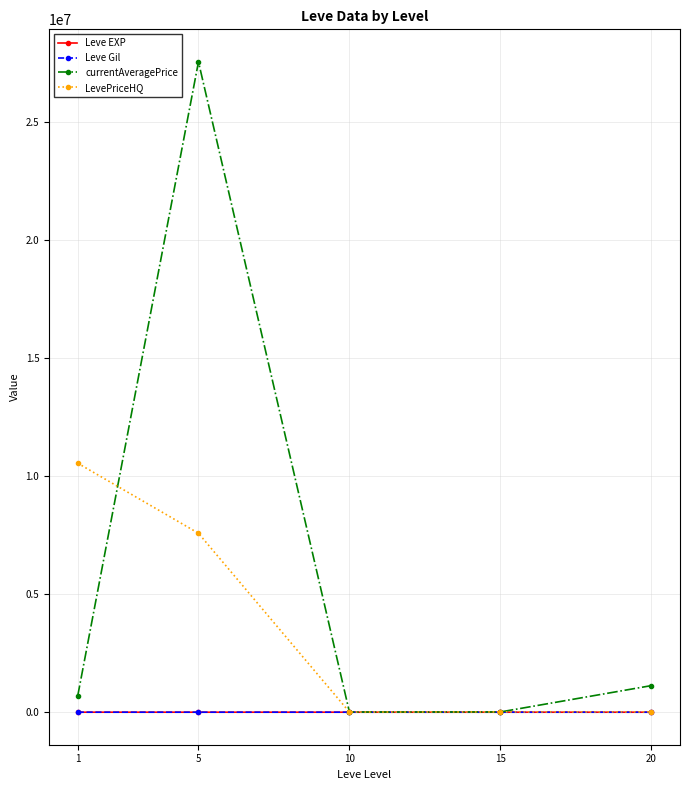

How many data points in Leve EXP are less than 15?

2